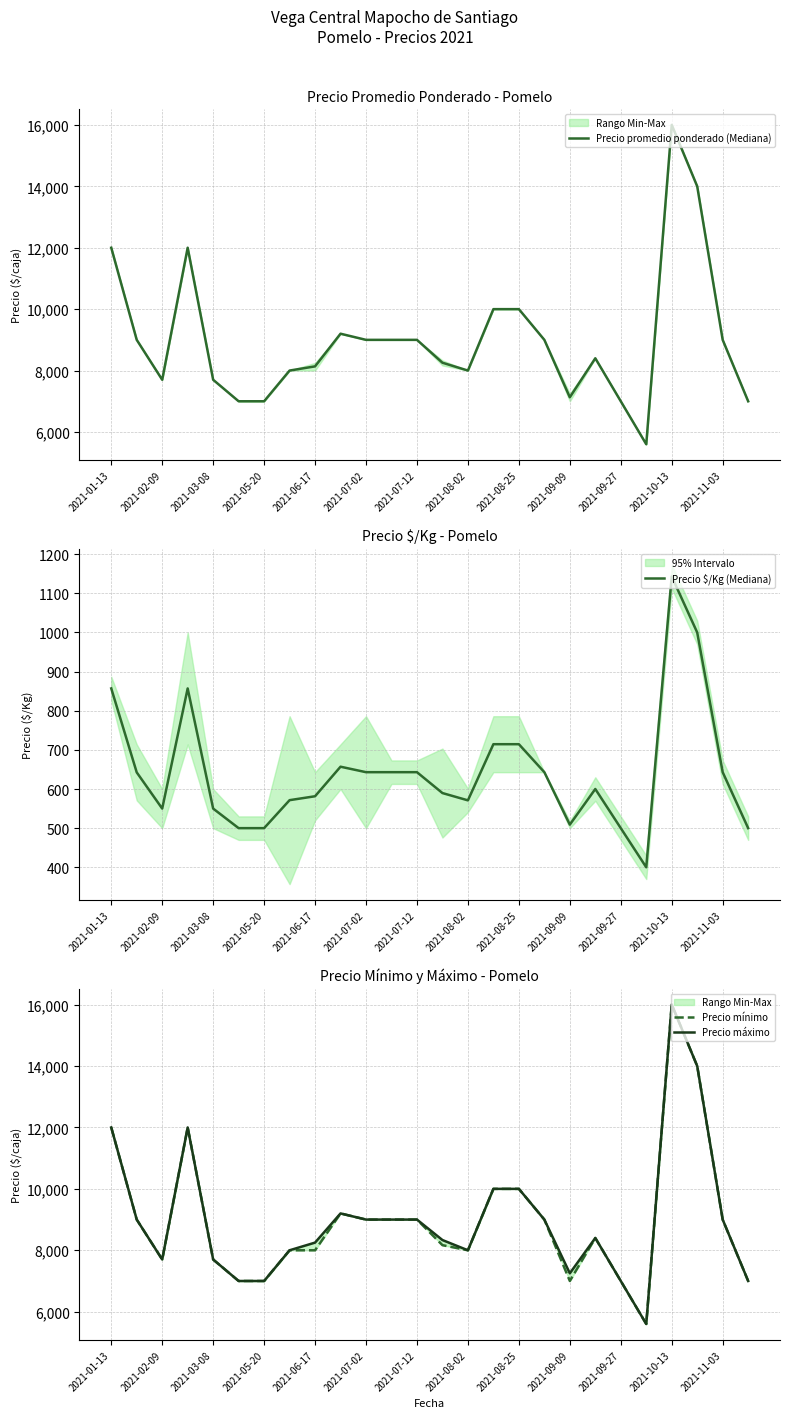

What is the highest value of the Precio mínimo series?

16000.0